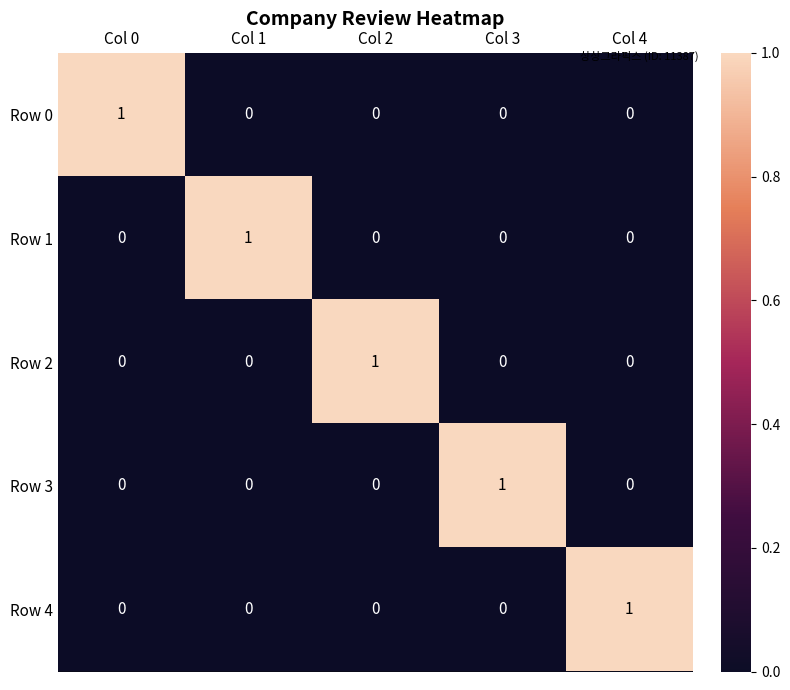

Which category has the highest value in the Row 3 series?

Col 3